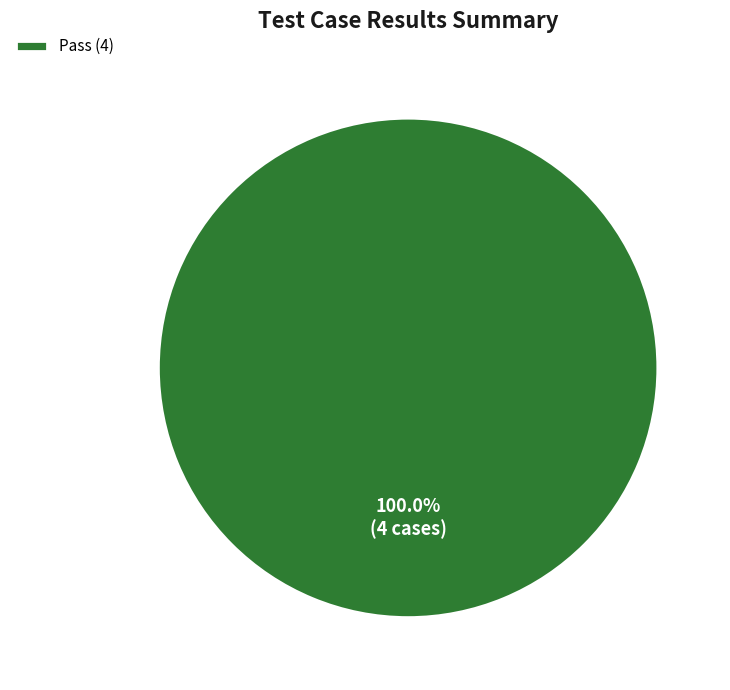

Rank the categories by value from lowest to highest.

Pass (4)